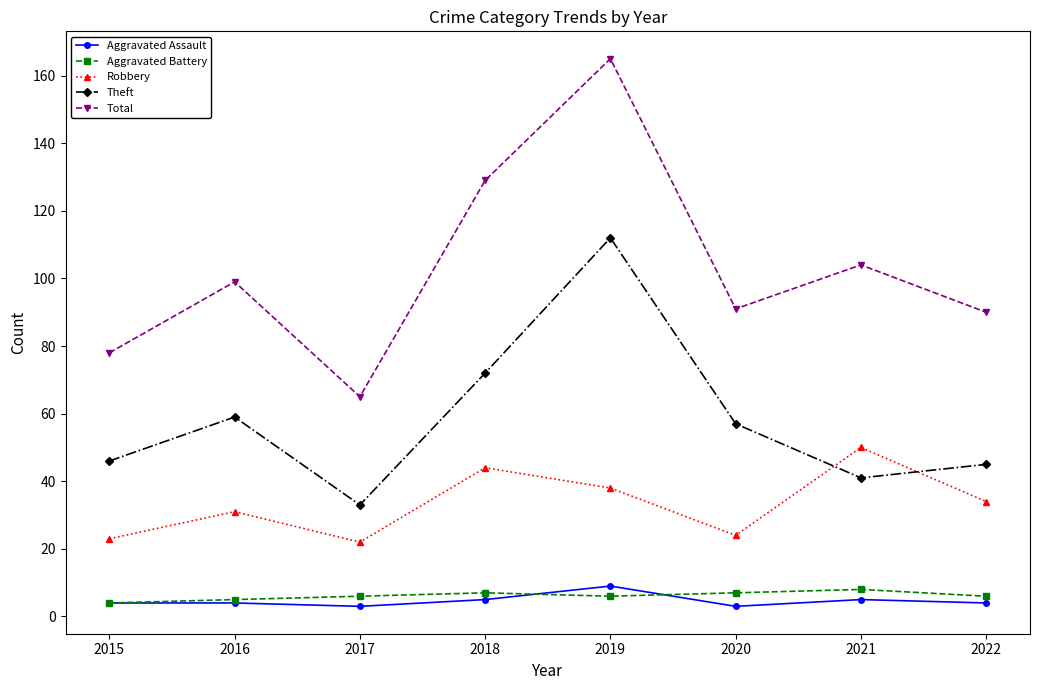

How many data points does each series have?

8